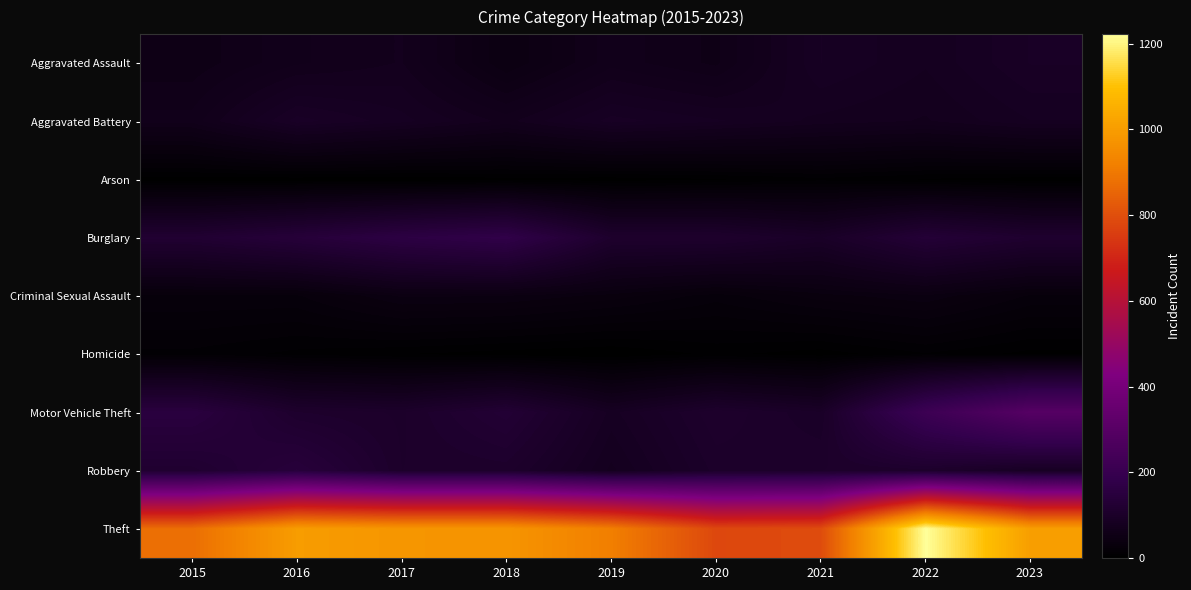

Reading right to left, transcribe all the data shown in this chart.

Aggravated Assault: 2023=91	2022=77	2021=86	2020=56	2019=65	2018=43	2017=72	2016=66	2015=54
Aggravated Battery: 2023=81	2022=71	2021=75	2020=82	2019=88	2018=70	2017=83	2016=93	2015=64
Arson: 2023=2	2022=4	2021=8	2020=4	2019=2	2018=3	2017=1	2016=2	2015=2
Burglary: 2023=114	2022=132	2021=95	2020=110	2019=110	2018=176	2017=162	2016=139	2015=121
Criminal Sexual Assault: 2023=28	2022=42	2021=36	2020=26	2019=36	2018=43	2017=44	2016=28	2015=28
Homicide: 2023=3	2022=9	2021=2	2020=6	2019=0	2018=2	2017=5	2016=8	2015=13
Motor Vehicle Theft: 2023=296	2022=216	2021=96	2020=109	2019=84	2018=127	2017=104	2016=110	2015=152
Robbery: 2023=87	2022=107	2021=105	2020=102	2019=75	2018=107	2017=105	2016=144	2015=117
Theft: 2023=1004	2022=1222	2021=791	2020=782	2019=914	2018=977	2017=979	2016=999	2015=874